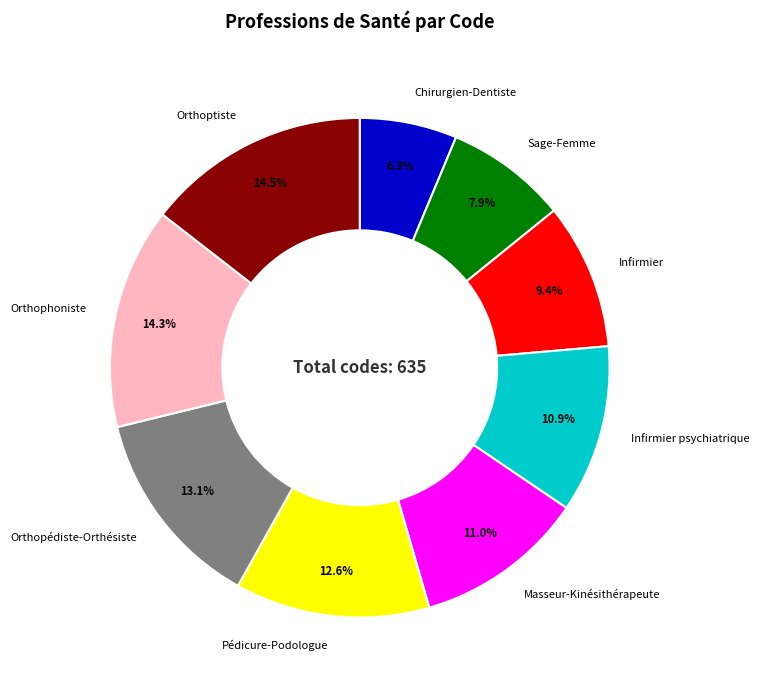

Does any single category account for the majority?

No